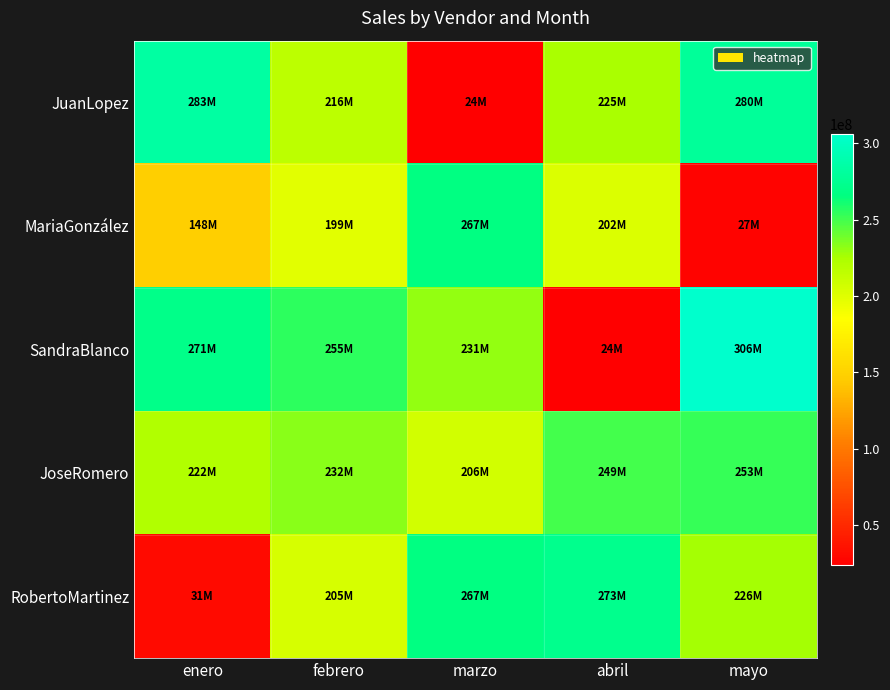

How many distinct data groups are displayed?

5